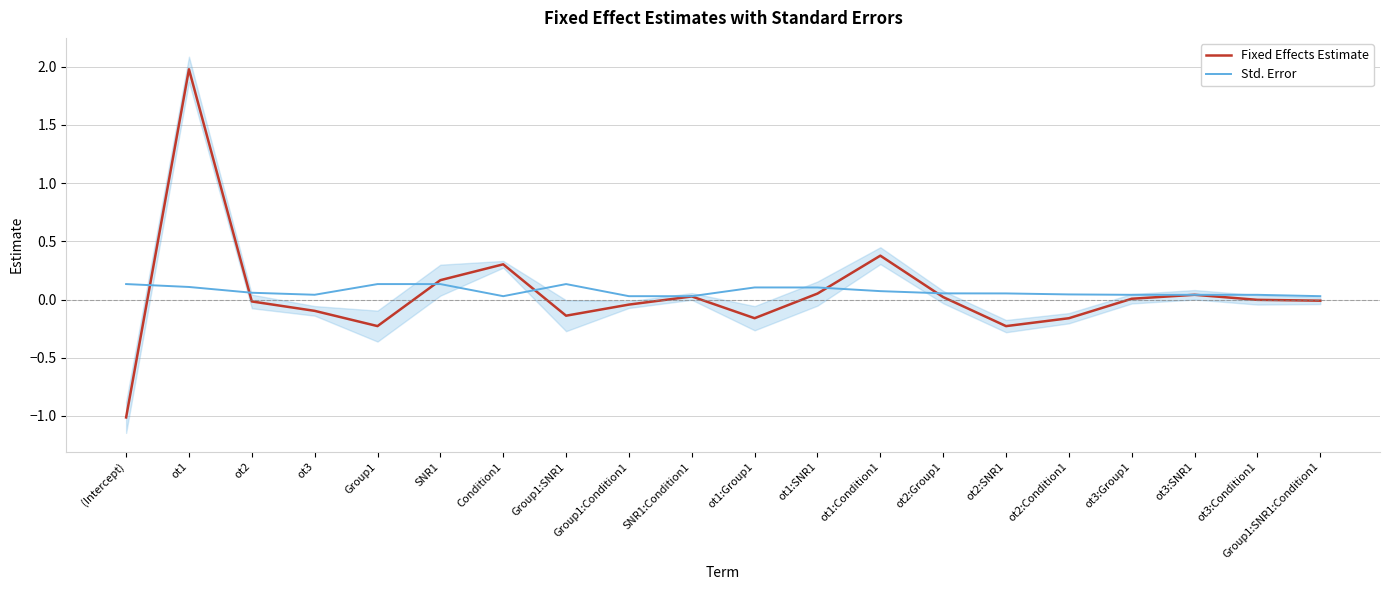

Which series has the largest total across all categories?

Std. Error